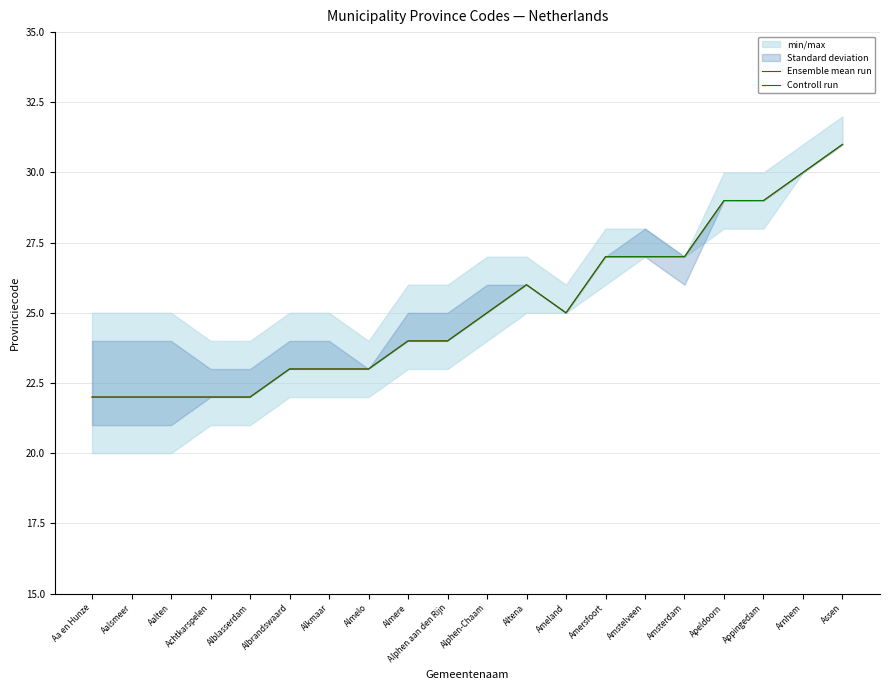

Which series has the largest total across all categories?

Ensemble mean run